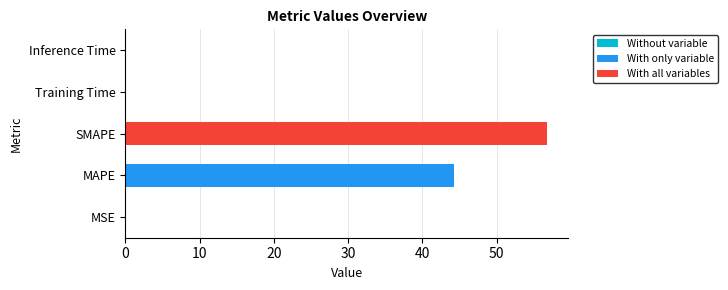

Between Training Time and MAPE, which is larger?

MAPE